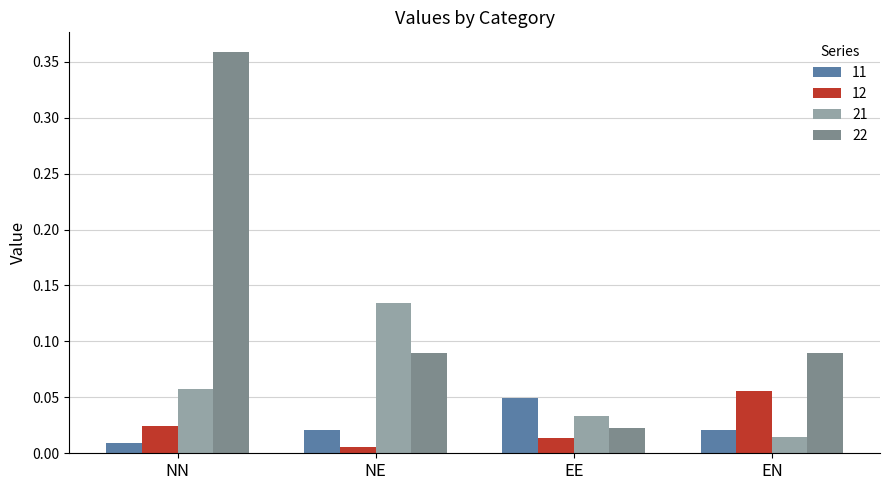

At which category is the sum across all series the highest?

NN